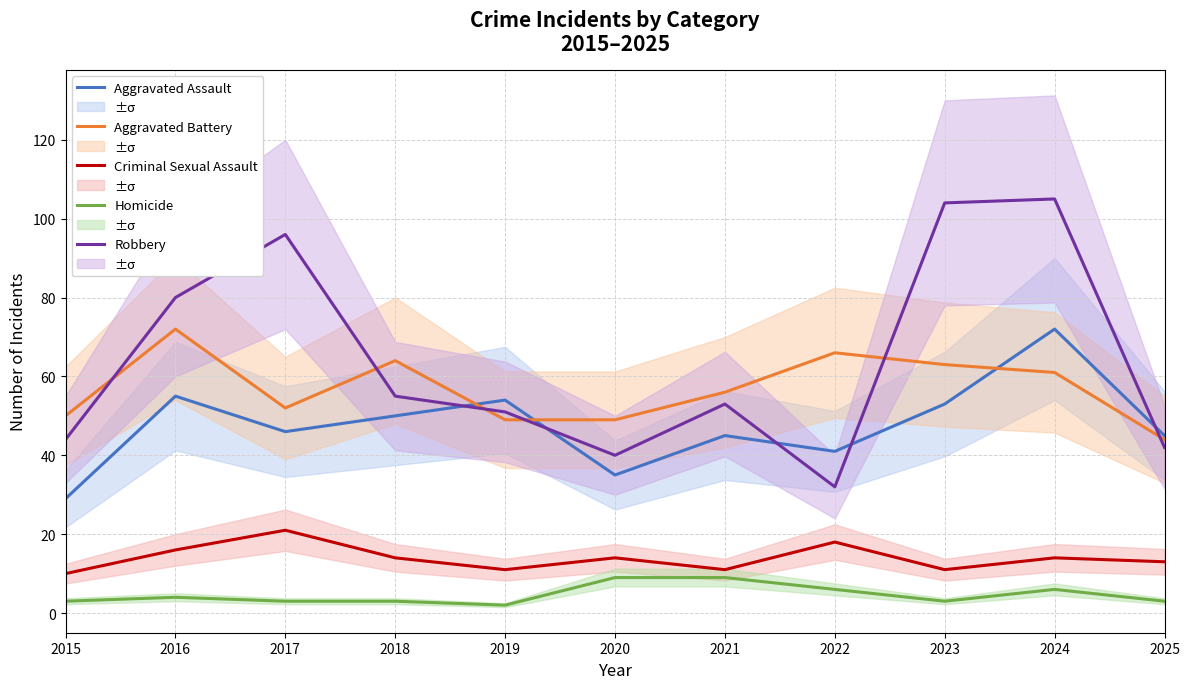

Does the chart display data point markers on the line(s)?

No